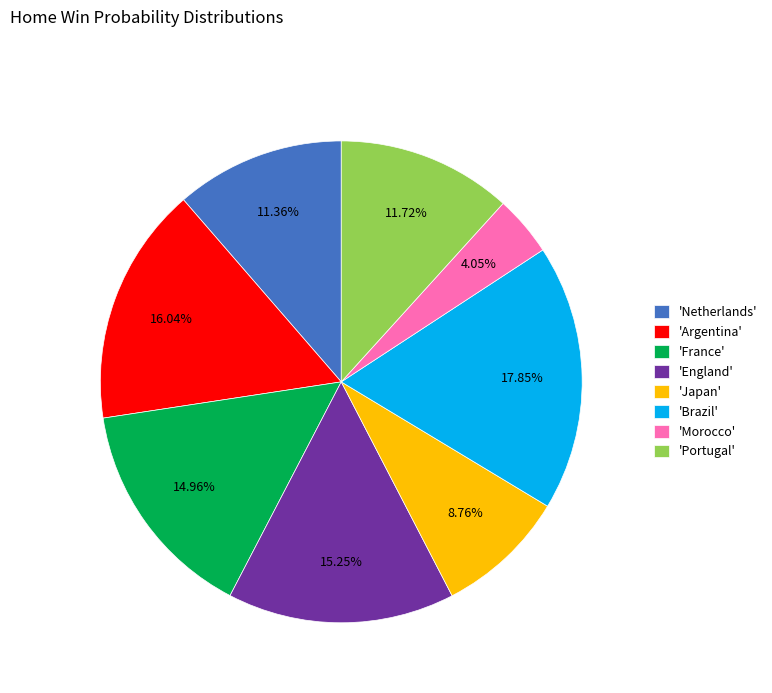

Which has a higher value, 'Argentina' or 'Portugal'?

'Argentina'